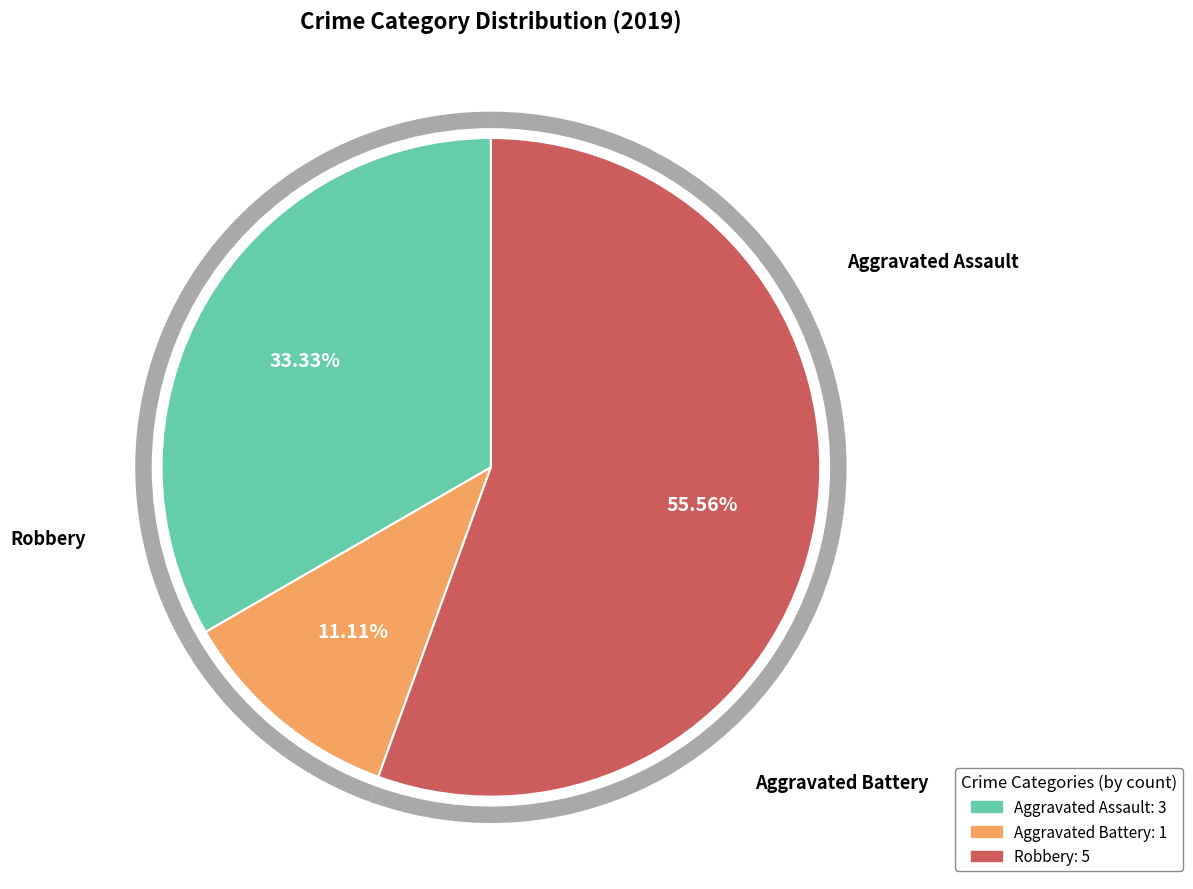

To the nearest percent, what is the combined percentage of Aggravated Battery and Robbery?

67%